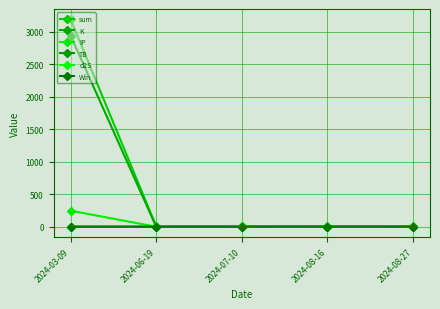

Reading right to left, what are all the values shown in this chart?

sum: 8.4	4.1	12.0	6.0	3189.9
K: 3.1	3.1	0.7	0.7	2938.1
IP: 0.5	0.5	6.5	0.5	247.0
TB: 3.2	0.2	3.2	3.2	3.2
d2S: 1.7	0.3	1.7	1.7	1.7
Win: 0.0	1.0	0.0	0.0	0.0